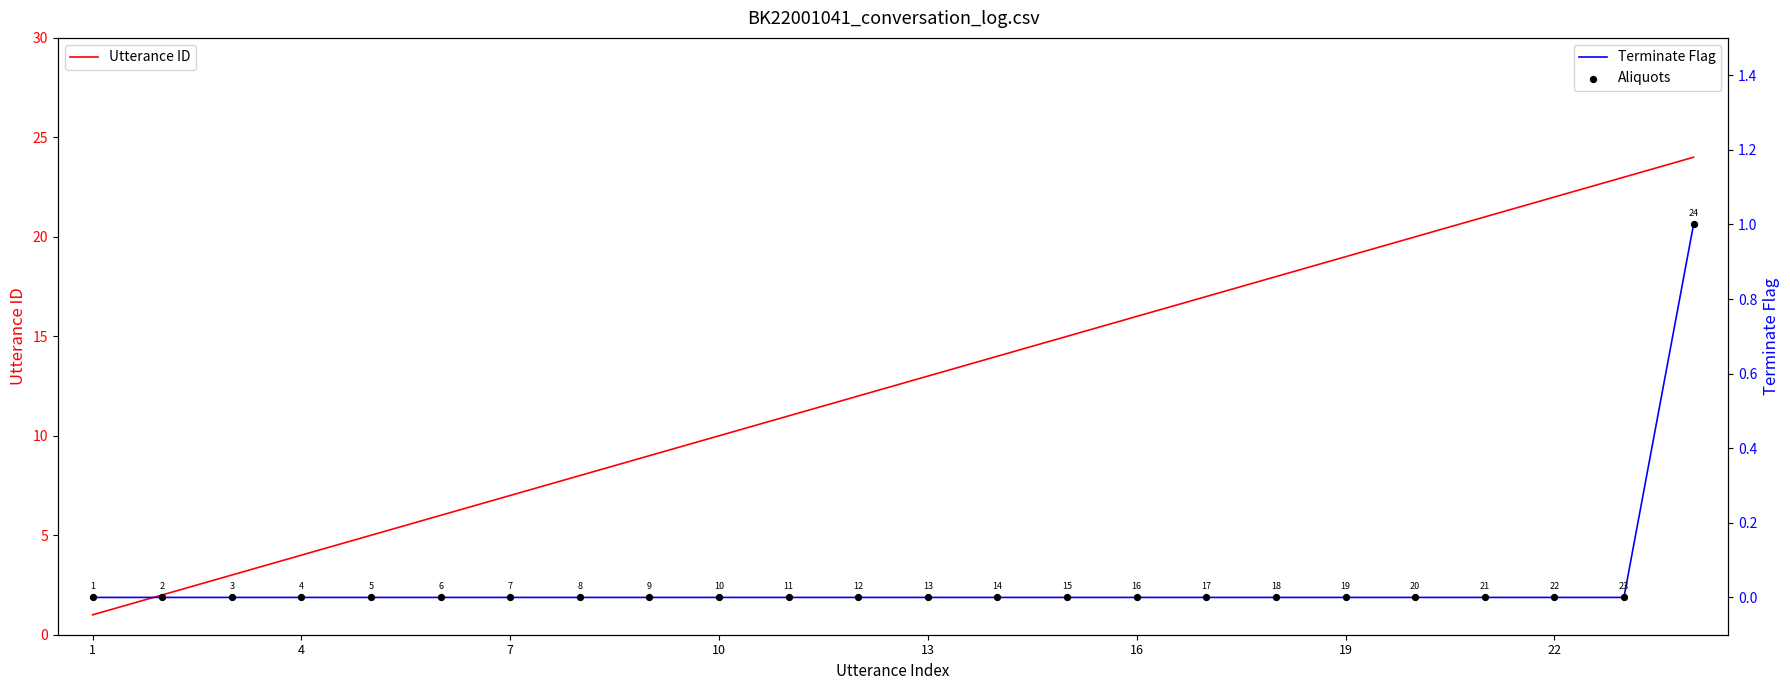

At how many categories does at least one series exceed 14?

10